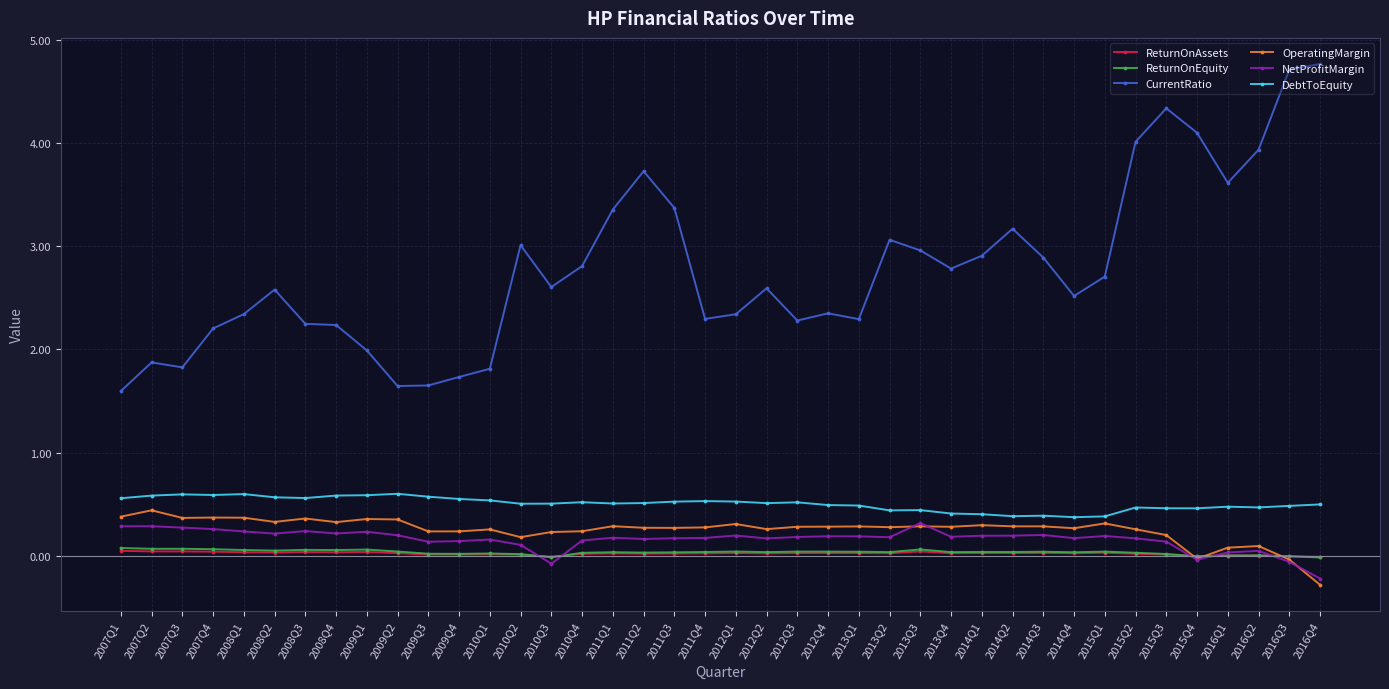

How many values in the NetProfitMargin series are below 0?

4